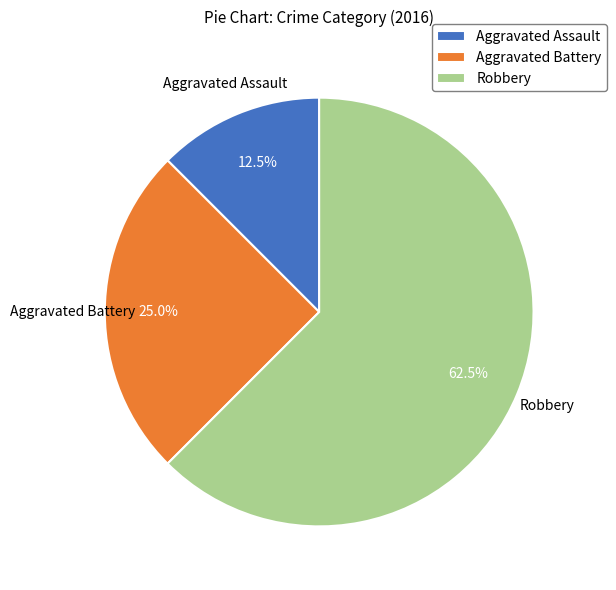

Which category has the biggest portion of the pie?

Robbery